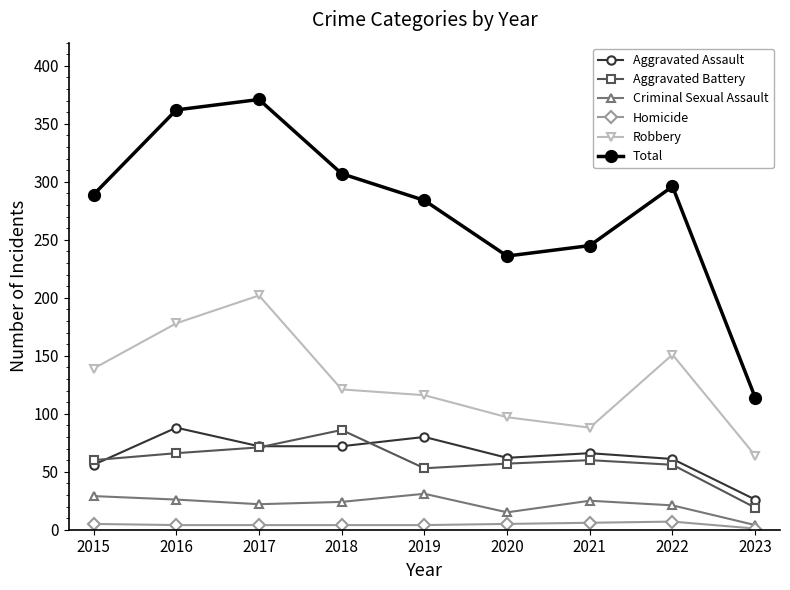

Read the Criminal Sexual Assault value at 2019, to the nearest 5.

30